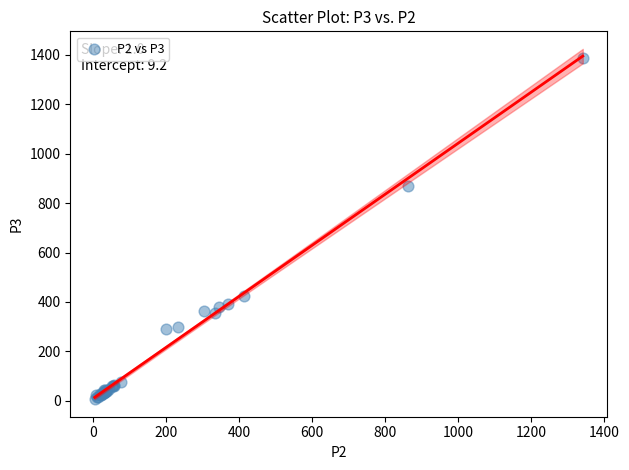

What Y value in the scatter plot is closest to 697?

870